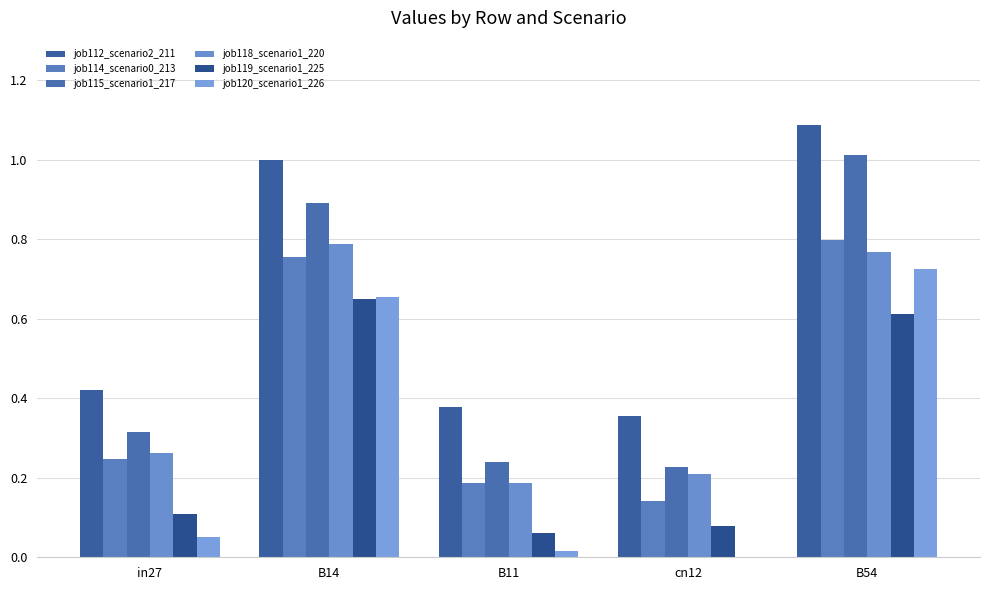

At which label does job115_scenario1_217 reach its minimum?

cn12